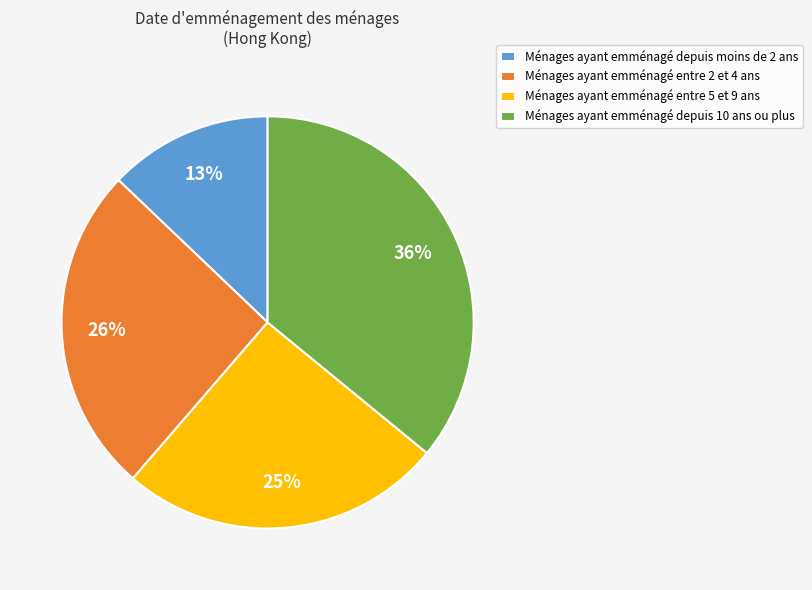

What percentage is the Ménages ayant emménagé depuis 10 ans ou plus slice, to the nearest percent?

36%